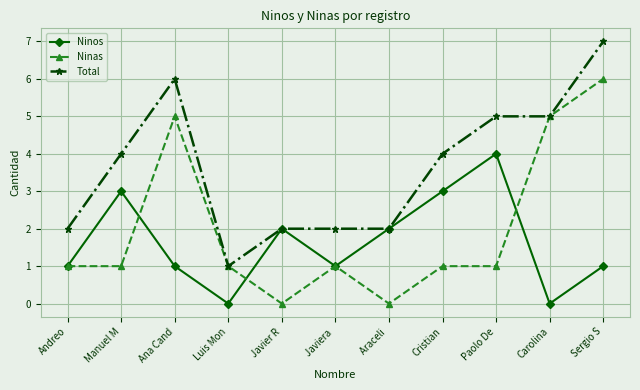

How many interior local peaks does the Ninos series have?

3